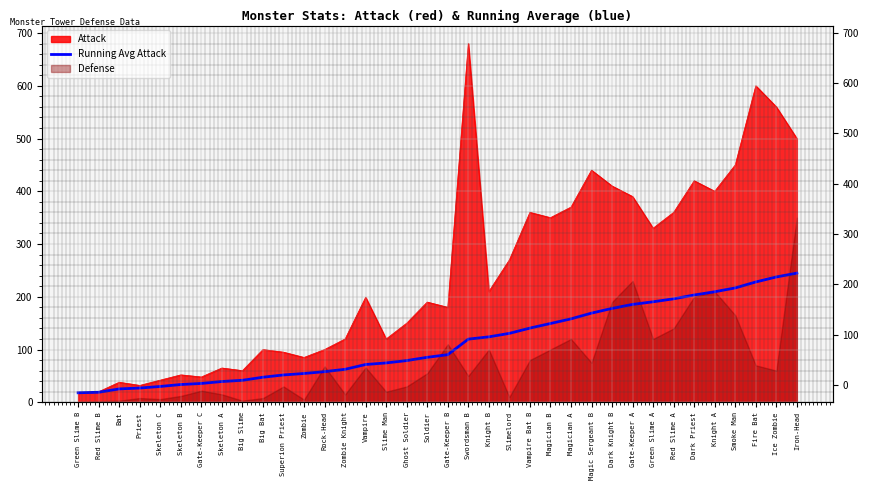

What position from the left is Knight B?

21